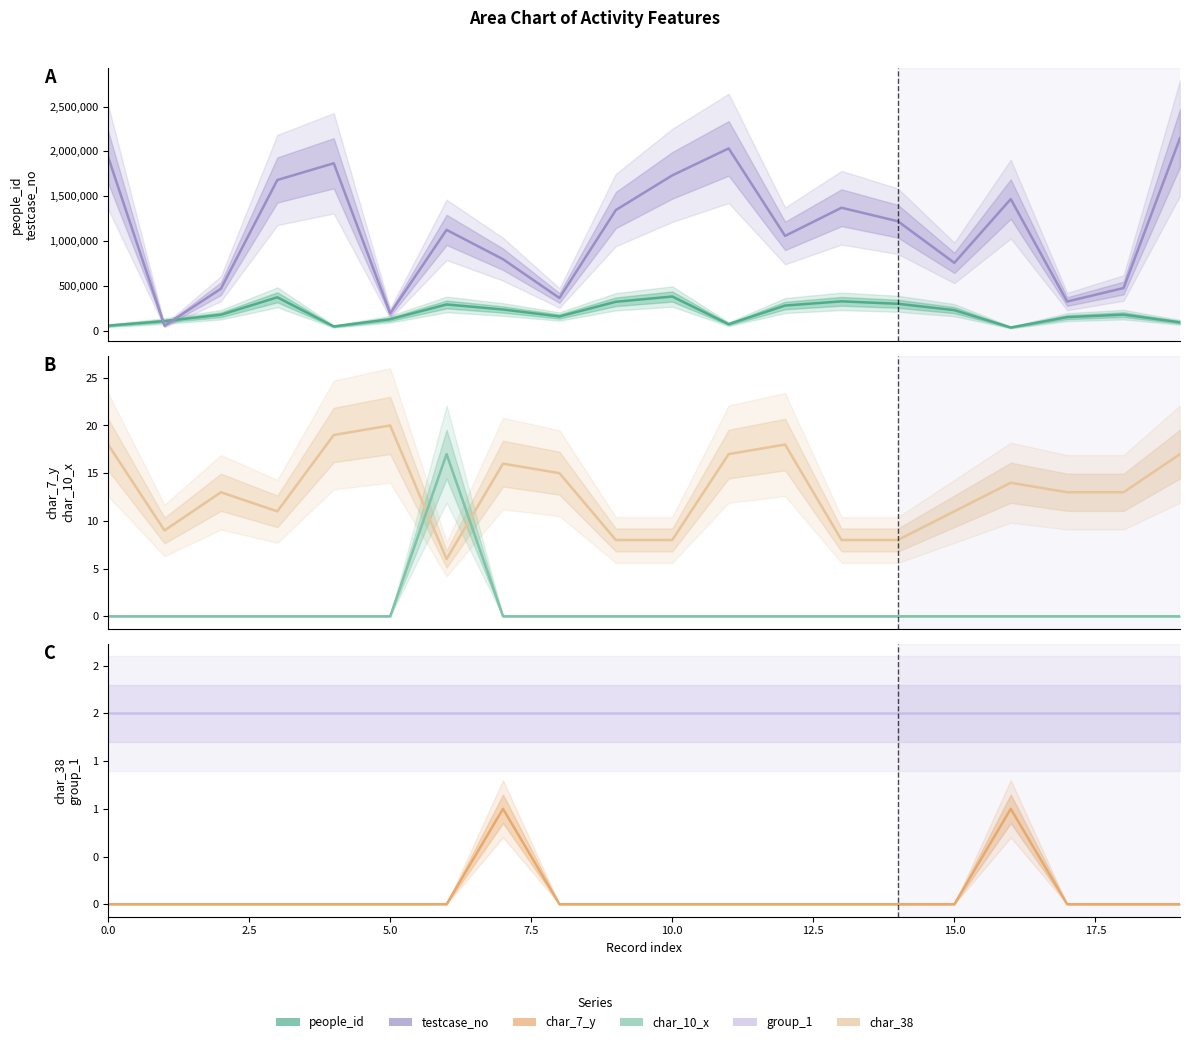

At which category is the sum across all series the highest?

19